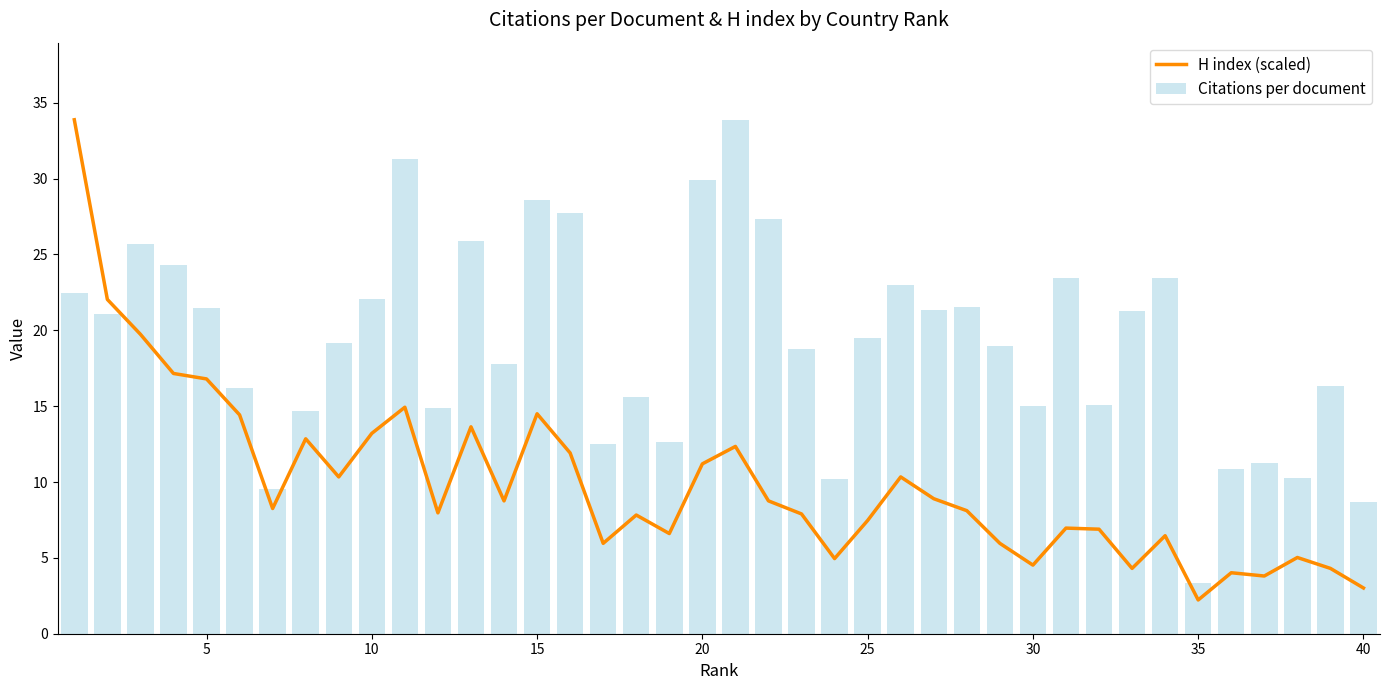

What is the maximum value for H index (scaled)?

33.9